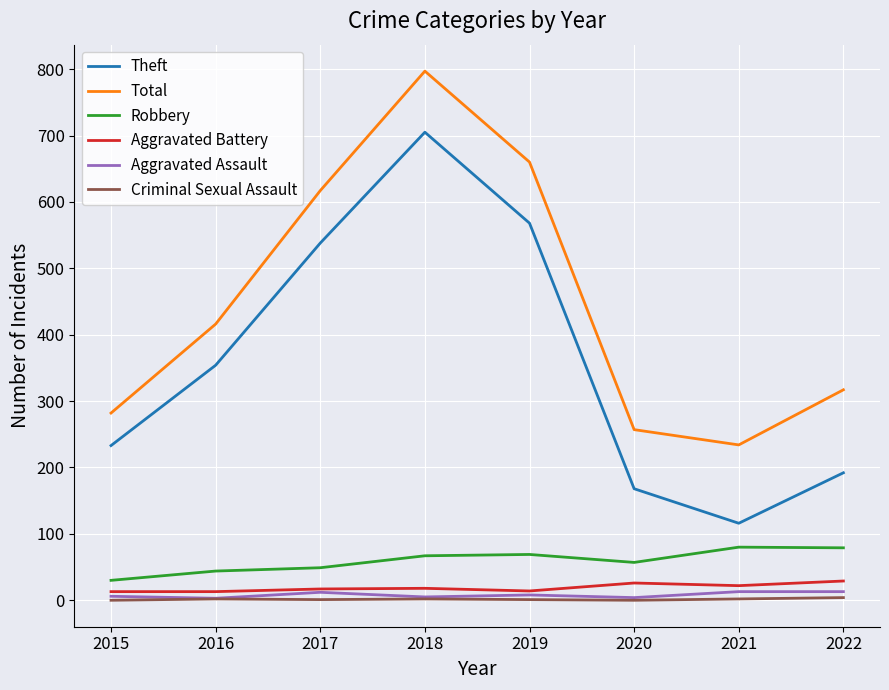

Read the Criminal Sexual Assault value at 2019.

1